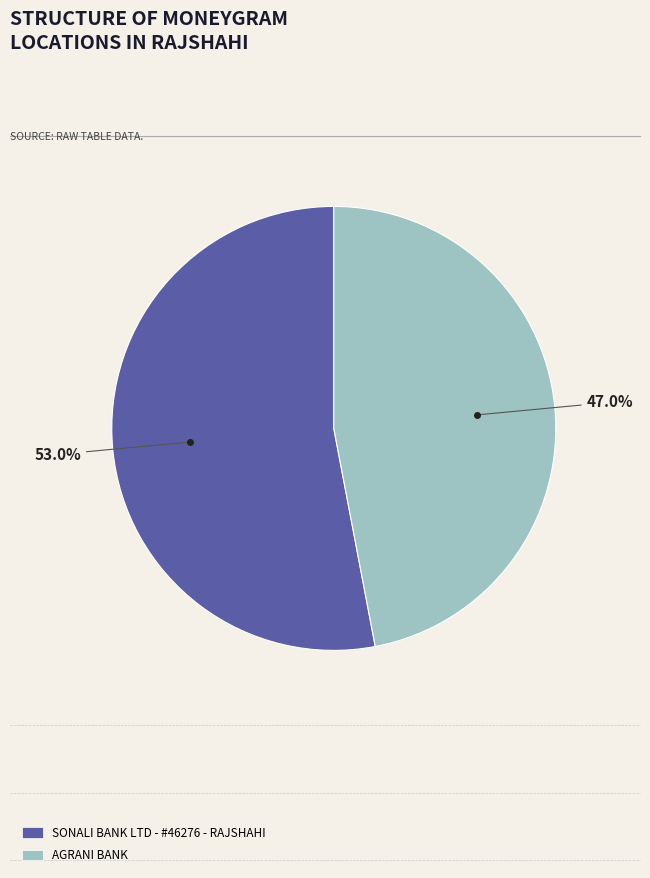

Which slice is the smallest?

AGRANI BANK